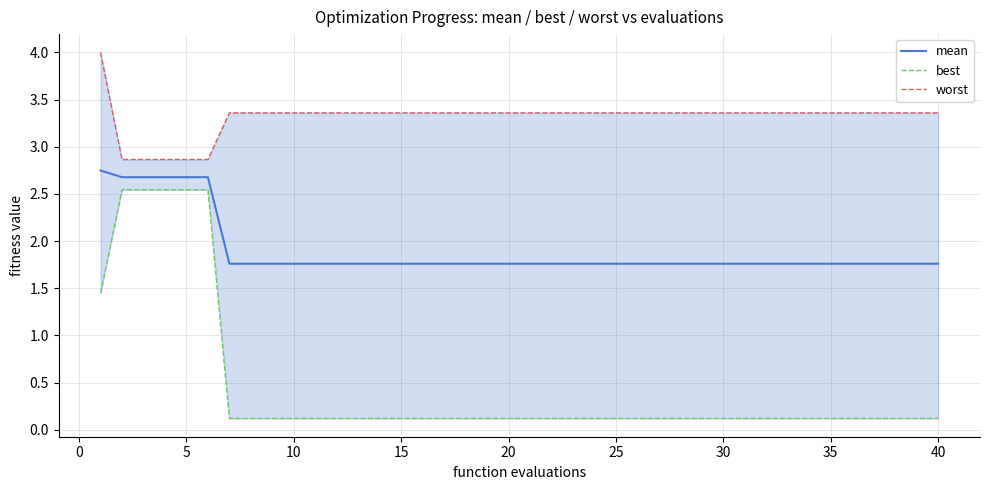

True or false: mean has a value of 0.6 at 20.

False